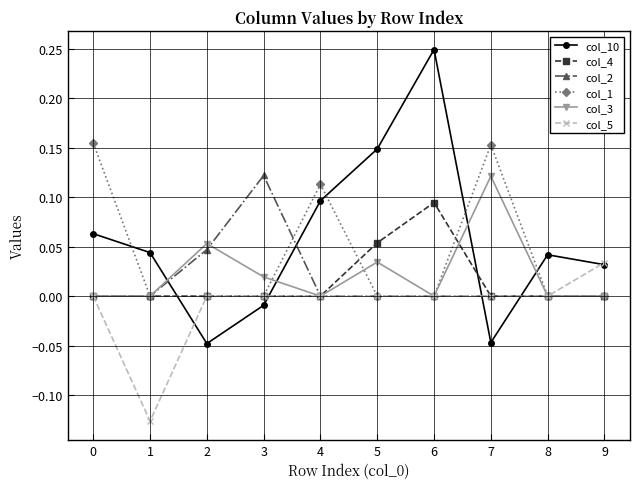

How many negative values does the col_10 series have?

3